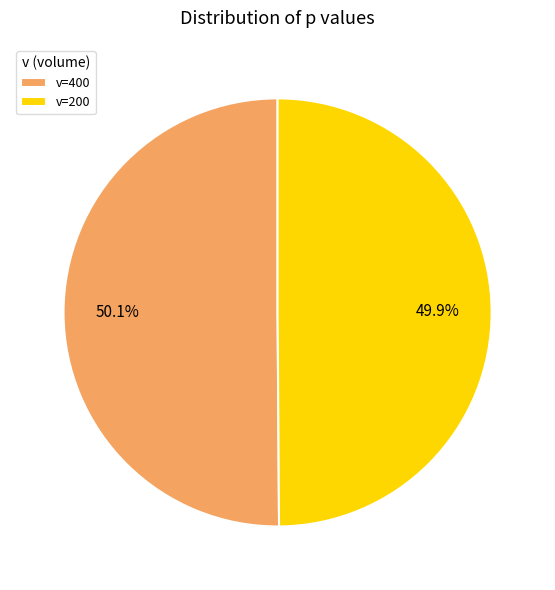

Is there a majority slice in this chart?

Yes